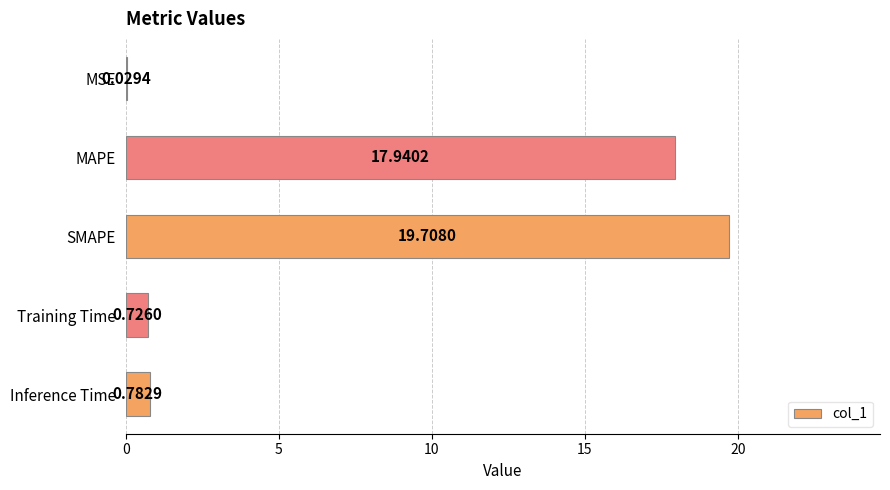

Which category has the highest value across all series?

SMAPE